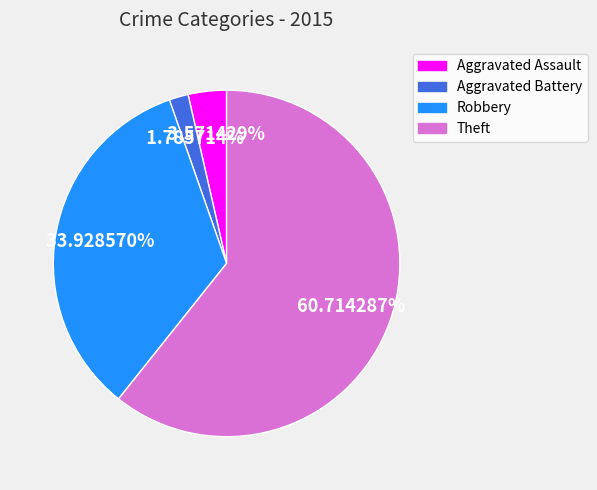

Is there any slice that represents more than half of the pie?

Yes